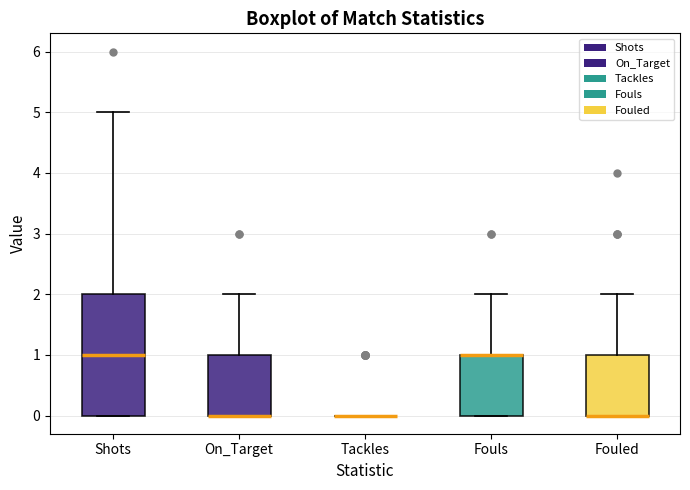

Reading left to right, read every box against the y-axis: the position of its median line, the range the box covers, and the ends of its whiskers. The values are not printed on the chart, so give them approximately, as read against the axis.

Shots: median 1, box 0 to 2, whiskers 0 to 5
On_Target: median 0 (drawn on the box's lower edge), box 0 to 1, whiskers 0 to 2
Tackles: box collapsed to a line at 0, whiskers 0 to 0
Fouls: median 1 (drawn on the box's upper edge), box 0 to 1, whiskers 0 to 2
Fouled: median 0 (drawn on the box's lower edge), box 0 to 1, whiskers 0 to 2